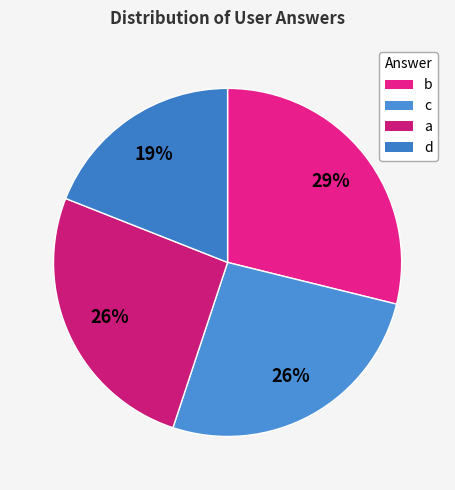

To the nearest percent, what percentage of the pie is d?

19%